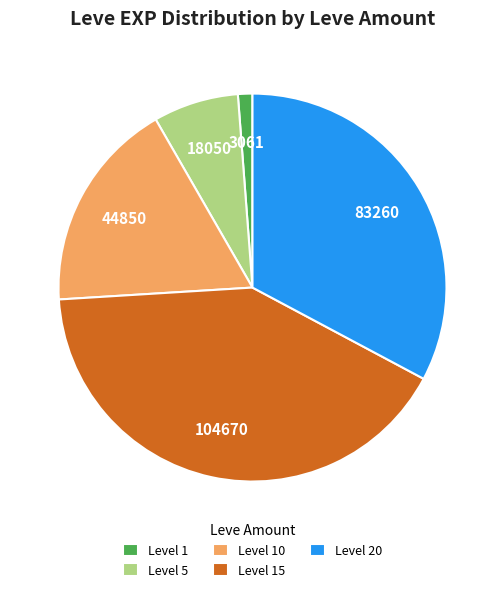

Is there any slice that represents more than half of the pie?

No